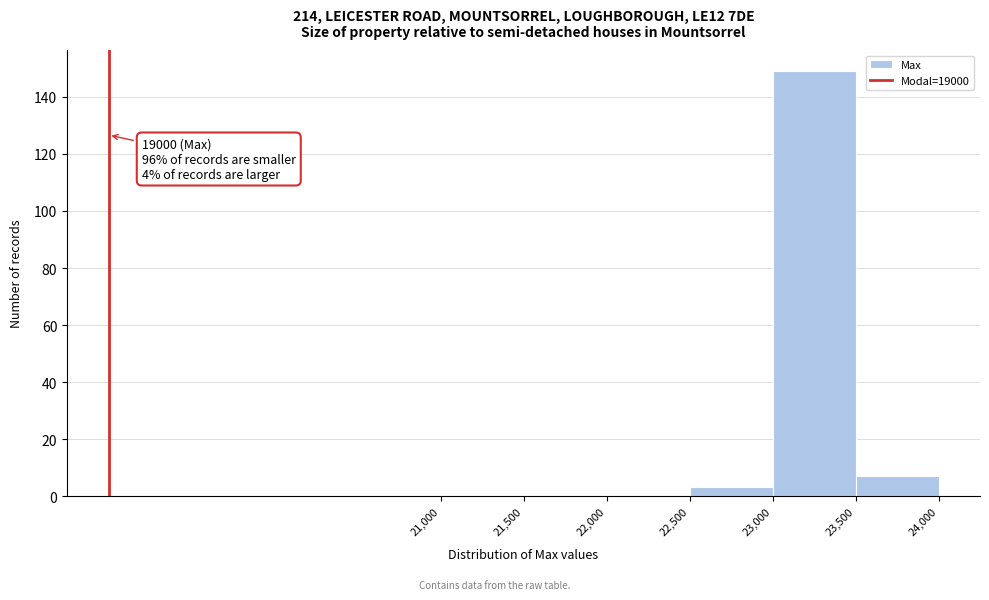

Which range on the x-axis has the tallest bar?

23,000 to 23,500